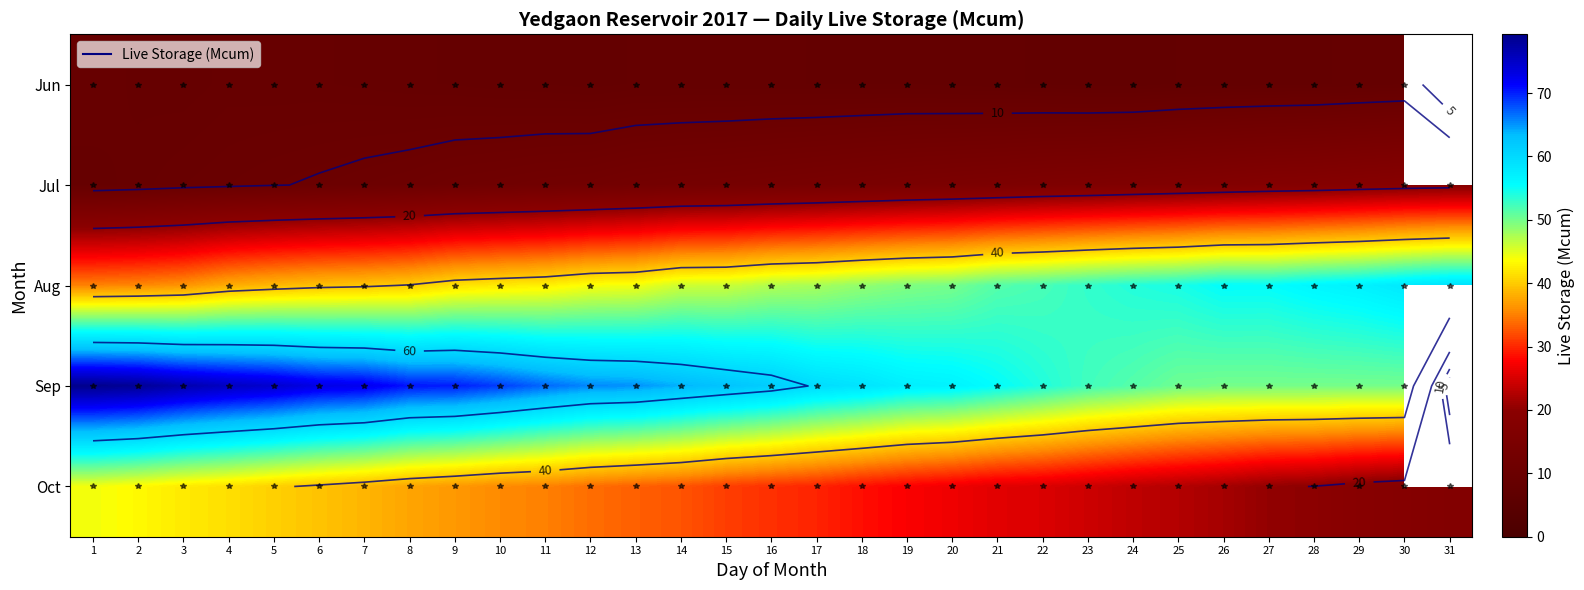

The value of Jun at 17 is 8.0. True or false?

True